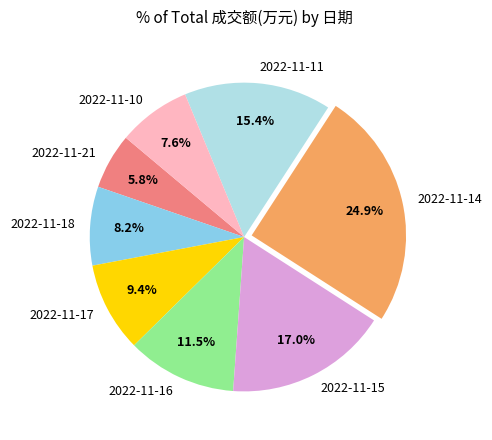

To the nearest percent, what portion does 2022-11-21 represent?

6%